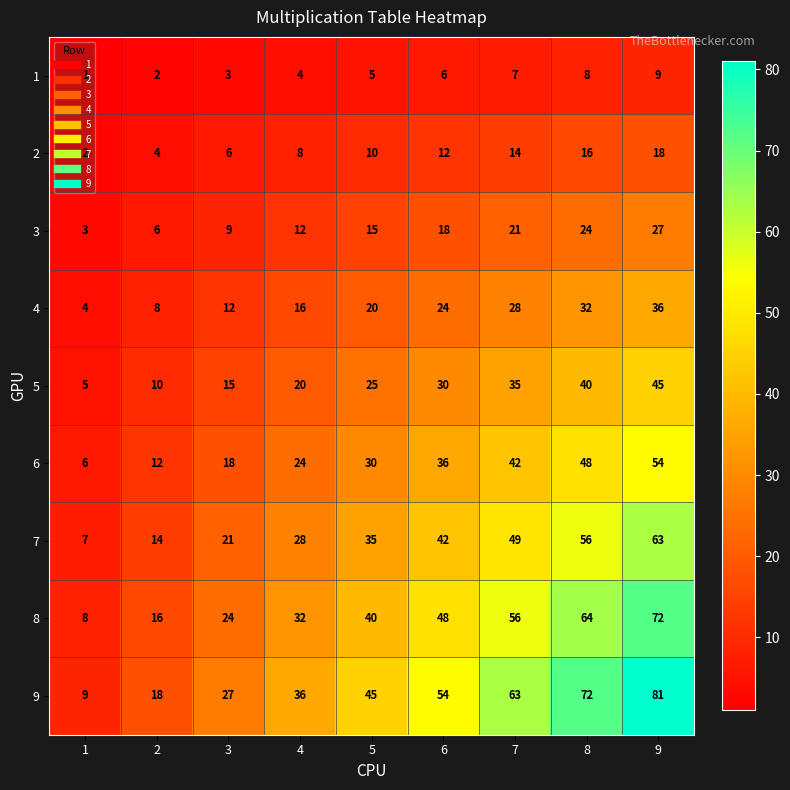

Which category has the highest value in the 7 series?

9